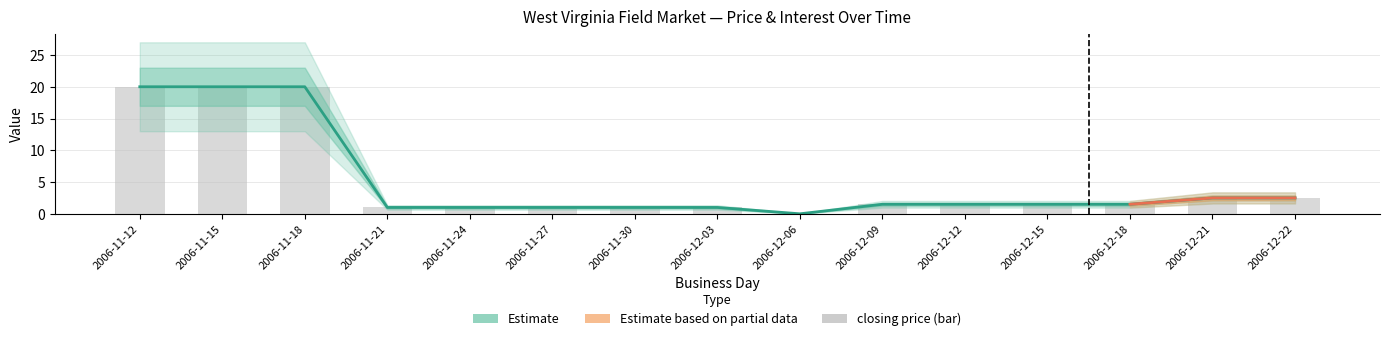

Which category has the highest value in the session low series?

2006-11-12